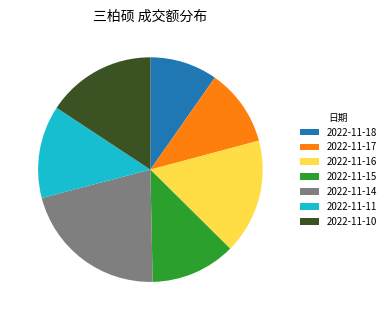

Between 2022-11-16 and 2022-11-11, which is larger?

2022-11-16